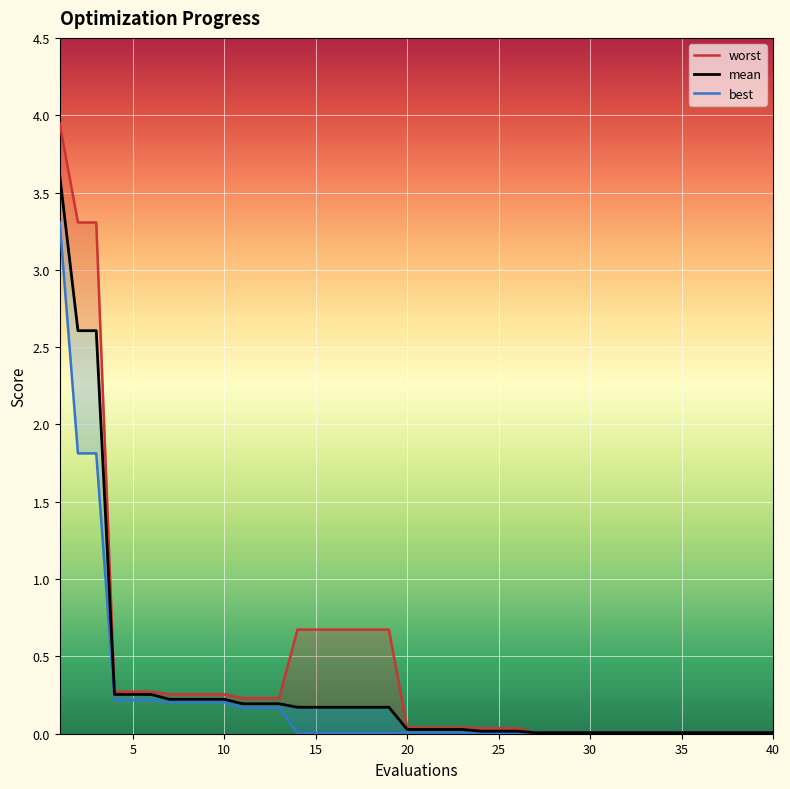

Reading right to left, extract all data points from this chart.

worst: 0.0	0.0	0.0	0.0	0.0	0.0	0.0	0.0	0.0	0.0	0.0	0.0	0.0	0.0	0.0	0.0	0.0	0.0	0.0	0.0	0.0	0.7	0.7	0.7	0.7	0.7	0.7	0.2	0.2	0.2	0.3	0.3	0.3	0.3	0.3	0.3	0.3	3.3	3.3	3.9
mean: 0.0	0.0	0.0	0.0	0.0	0.0	0.0	0.0	0.0	0.0	0.0	0.0	0.0	0.0	0.0	0.0	0.0	0.0	0.0	0.0	0.0	0.2	0.2	0.2	0.2	0.2	0.2	0.2	0.2	0.2	0.2	0.2	0.2	0.2	0.3	0.3	0.3	2.6	2.6	3.6
best: 0.0	0.0	0.0	0.0	0.0	0.0	0.0	0.0	0.0	0.0	0.0	0.0	0.0	0.0	0.0	0.0	0.0	0.0	0.0	0.0	0.0	0.0	0.0	0.0	0.0	0.0	0.0	0.2	0.2	0.2	0.2	0.2	0.2	0.2	0.2	0.2	0.2	1.8	1.8	3.3